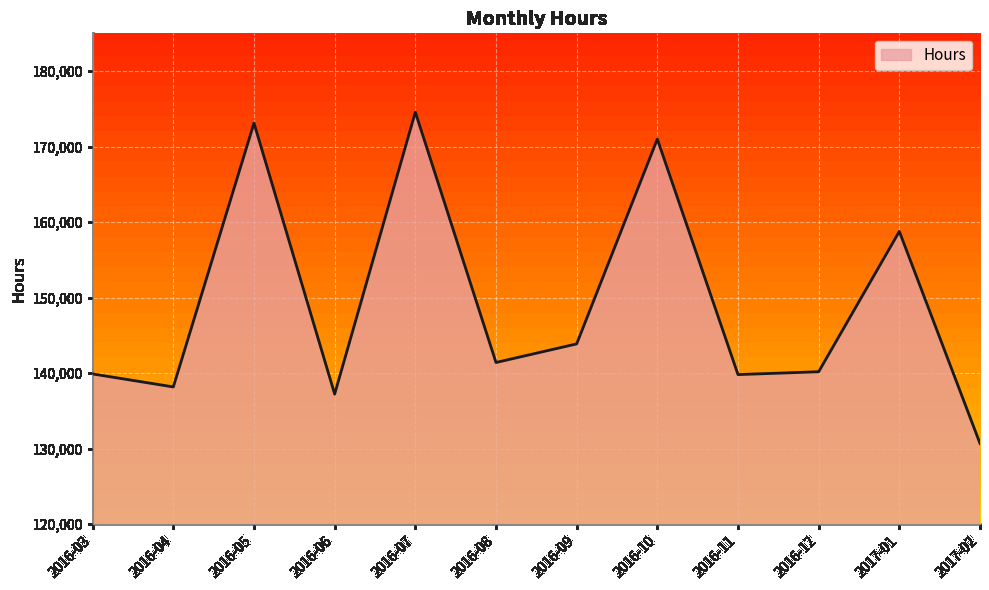

At which category does the chart reach its peak across all series?

2016-07